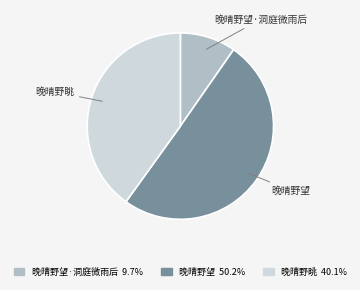

How many segments does this pie chart have?

3